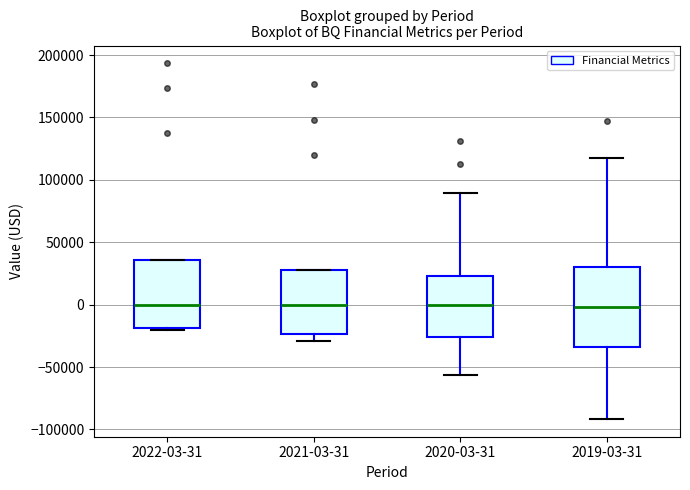

Where does the lower whisker of the box for 2021-03-31 end on the y-axis? The values are not printed on the chart, so give them approximately, as read against the axis.

-30000